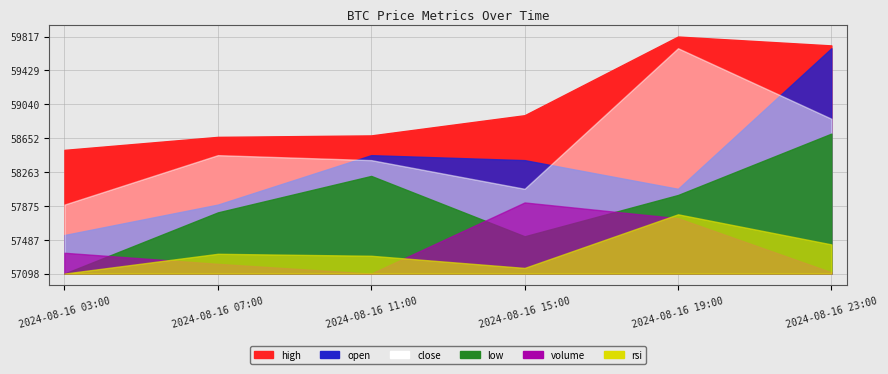

Rank the categories by low value from highest to lowest.

2024-08-16 23:00, 2024-08-16 11:00, 2024-08-16 19:00, 2024-08-16 07:00, 2024-08-16 15:00, 2024-08-16 03:00